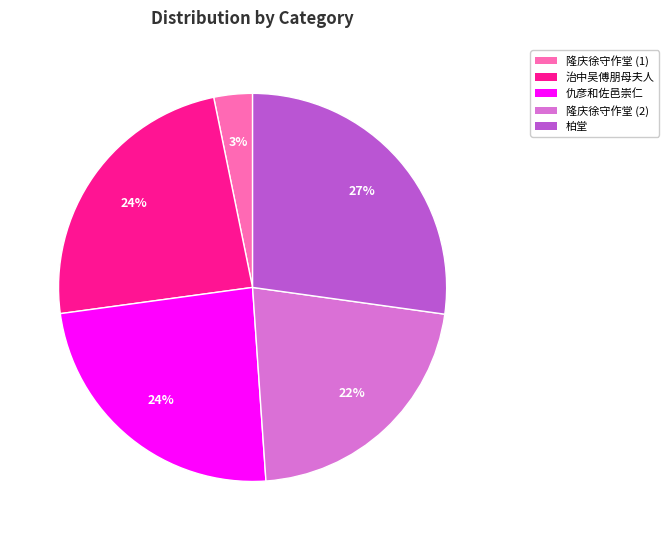

To the nearest percent, what is the difference between the largest and smallest slice percentages?

24%